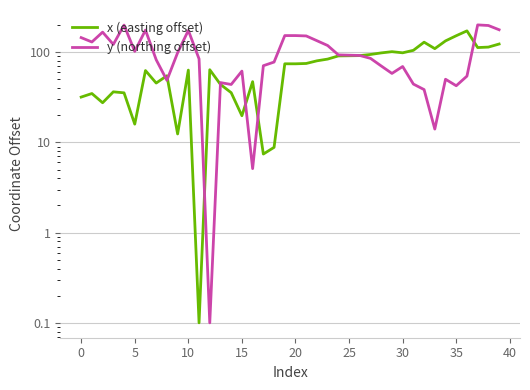

Count the number of categories in the chart.

40